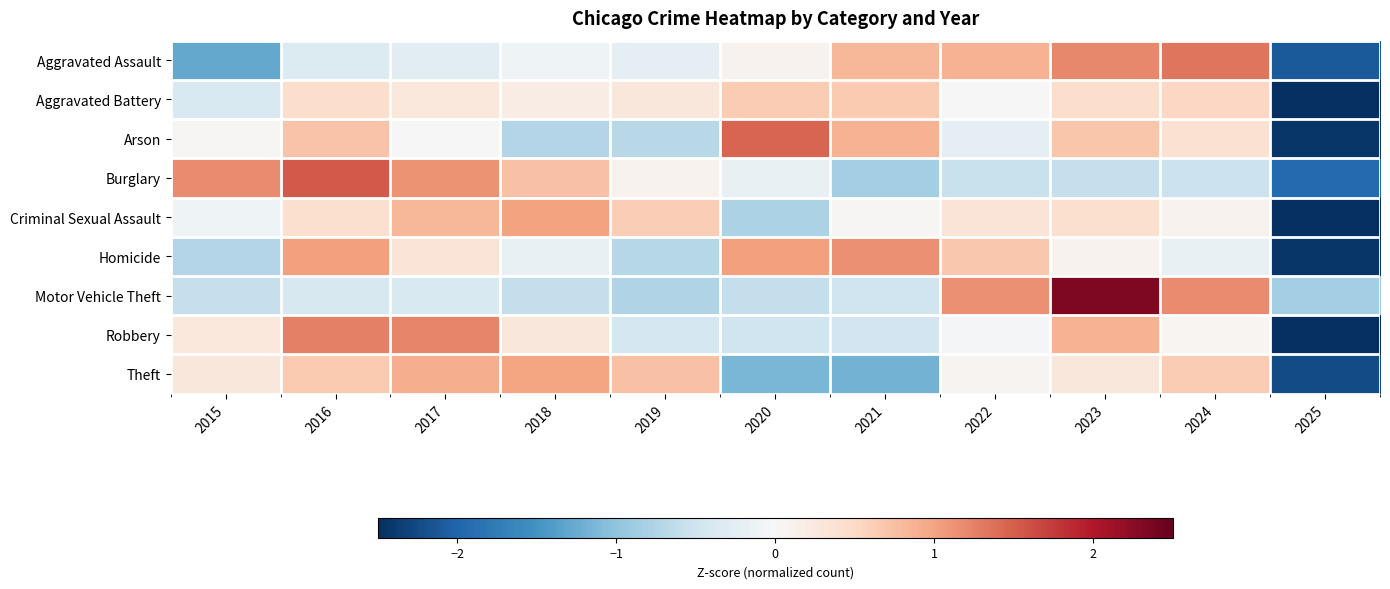

Reading left to right, what are all the values shown in this chart?

Aggravated Assault: 2015=-1.3	2016=-0.3	2017=-0.3	2018=-0.1	2019=-0.2	2020=0.1	2021=0.8	2022=0.9	2023=1.2	2024=1.3	2025=-2.1
Aggravated Battery: 2015=-0.4	2016=0.4	2017=0.3	2018=0.2	2019=0.3	2020=0.6	2021=0.6	2022=-0.0	2023=0.4	2024=0.5	2025=-3.0
Arson: 2015=0.0	2016=0.7	2017=-0.0	2018=-0.7	2019=-0.7	2020=1.4	2021=0.9	2022=-0.2	2023=0.7	2024=0.4	2025=-2.4
Burglary: 2015=1.2	2016=1.5	2017=1.1	2018=0.7	2019=0.1	2020=-0.2	2021=-0.8	2022=-0.6	2023=-0.6	2024=-0.5	2025=-1.9
Criminal Sexual Assault: 2015=-0.1	2016=0.4	2017=0.8	2018=1.0	2019=0.6	2020=-0.8	2021=0.0	2022=0.3	2023=0.4	2024=0.1	2025=-2.8
Homicide: 2015=-0.7	2016=1.0	2017=0.3	2018=-0.2	2019=-0.7	2020=1.0	2021=1.1	2022=0.7	2023=0.1	2024=-0.2	2025=-2.4
Motor Vehicle Theft: 2015=-0.6	2016=-0.4	2017=-0.4	2018=-0.6	2019=-0.7	2020=-0.6	2021=-0.5	2022=1.1	2023=2.3	2024=1.2	2025=-0.8
Robbery: 2015=0.3	2016=1.3	2017=1.2	2018=0.3	2019=-0.4	2020=-0.5	2021=-0.5	2022=-0.0	2023=0.9	2024=0.0	2025=-2.5
Theft: 2015=0.3	2016=0.7	2017=0.9	2018=1.0	2019=0.7	2020=-1.1	2021=-1.2	2022=0.1	2023=0.3	2024=0.6	2025=-2.2